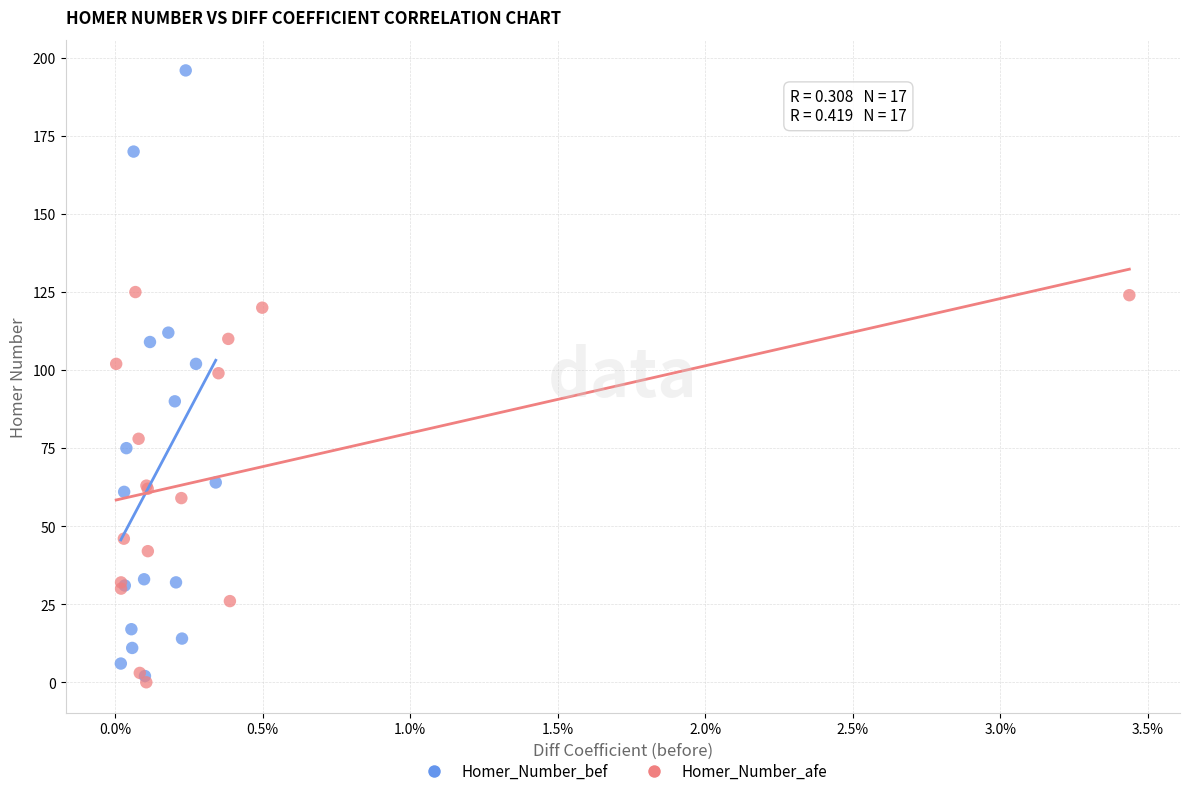

Which series has the widest spread of Y values?

Homer_Number_bef